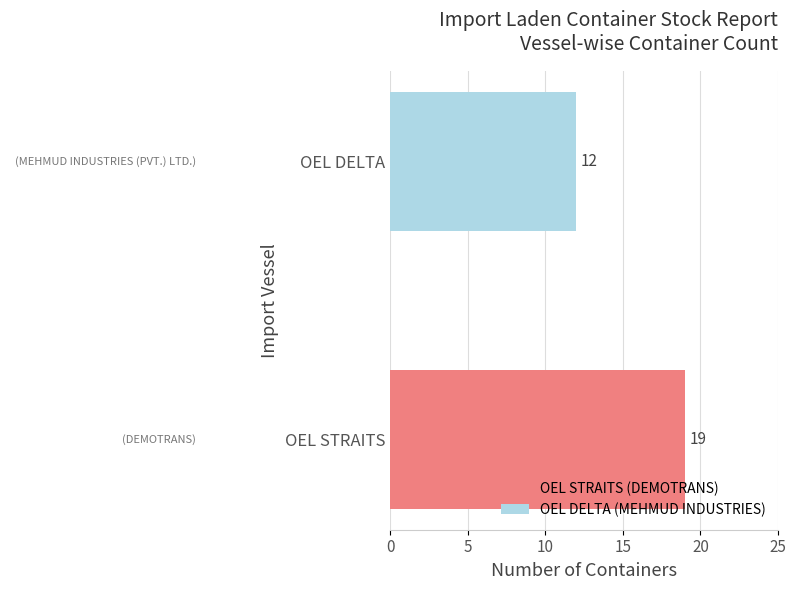

What is the minimum value shown in the chart?

12